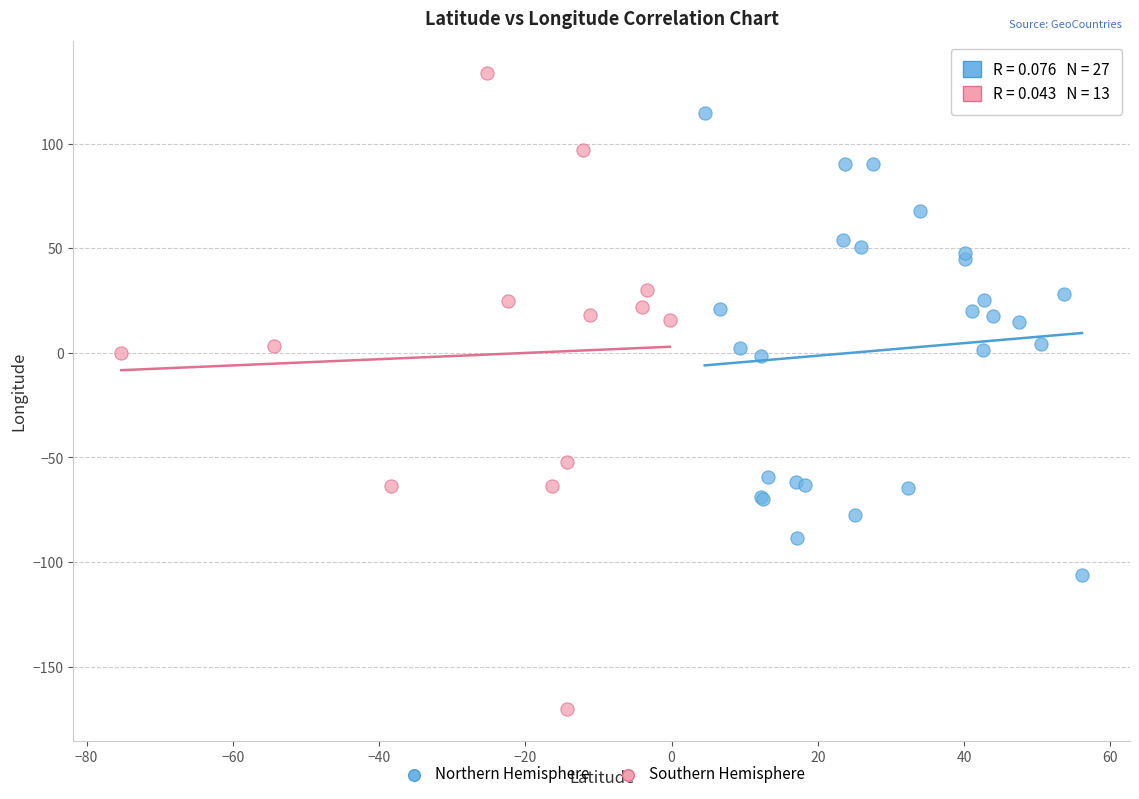

Which series has the widest spread of Y values?

Southern Hemisphere